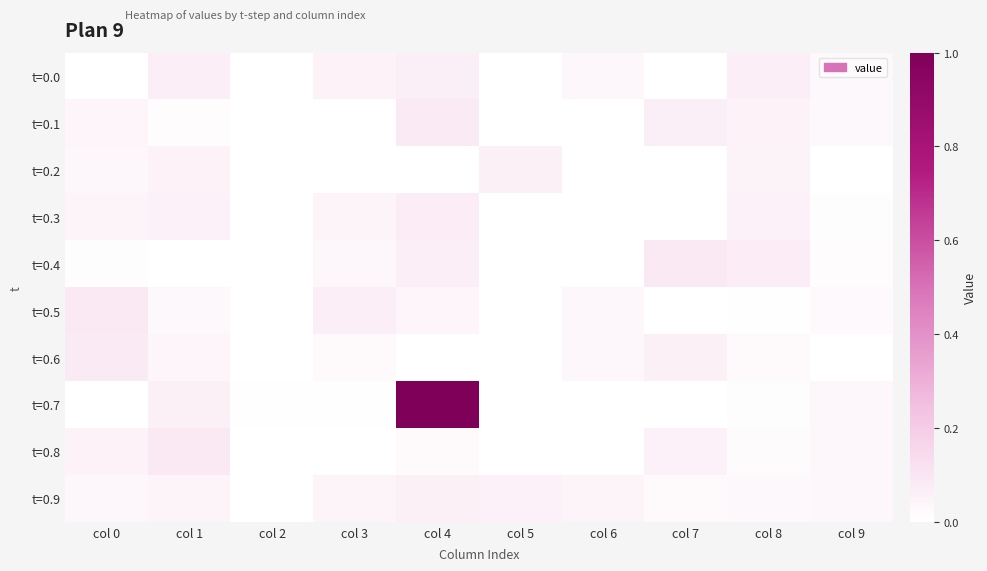

Reading left to right, what are all the values shown in this chart?

t=0.0: col 0=0.0	col 1=0.1	col 2=0.0	col 3=0.1	col 4=0.1	col 5=0.0	col 6=0.0	col 7=0.0	col 8=0.1	col 9=0.0
t=0.1: col 0=0.0	col 1=0.0	col 2=0.0	col 3=0.0	col 4=0.1	col 5=0.0	col 6=0.0	col 7=0.1	col 8=0.1	col 9=0.0
t=0.2: col 0=0.0	col 1=0.1	col 2=0.0	col 3=0.0	col 4=0.0	col 5=0.1	col 6=0.0	col 7=0.0	col 8=0.0	col 9=0.0
t=0.3: col 0=0.0	col 1=0.1	col 2=0.0	col 3=0.0	col 4=0.1	col 5=0.0	col 6=0.0	col 7=0.0	col 8=0.1	col 9=0.0
t=0.4: col 0=0.0	col 1=0.0	col 2=0.0	col 3=0.0	col 4=0.1	col 5=0.0	col 6=0.0	col 7=0.1	col 8=0.1	col 9=0.0
t=0.5: col 0=0.1	col 1=0.0	col 2=0.0	col 3=0.1	col 4=0.0	col 5=0.0	col 6=0.0	col 7=0.0	col 8=0.0	col 9=0.0
t=0.6: col 0=0.1	col 1=0.0	col 2=0.0	col 3=0.0	col 4=0.0	col 5=0.0	col 6=0.0	col 7=0.1	col 8=0.0	col 9=0.0
t=0.7: col 0=0.0	col 1=0.1	col 2=0.0	col 3=0.0	col 4=1.0	col 5=0.0	col 6=0.0	col 7=0.0	col 8=0.0	col 9=0.0
t=0.8: col 0=0.1	col 1=0.1	col 2=0.0	col 3=0.0	col 4=0.0	col 5=0.0	col 6=0.0	col 7=0.1	col 8=0.0	col 9=0.0
t=0.9: col 0=0.0	col 1=0.0	col 2=0.0	col 3=0.0	col 4=0.1	col 5=0.1	col 6=0.0	col 7=0.0	col 8=0.0	col 9=0.0